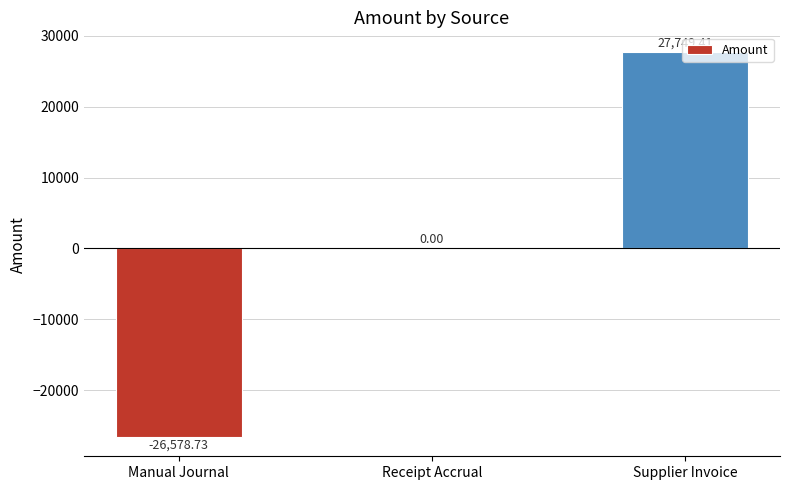

At which category does the chart reach its peak across all series?

Supplier Invoice